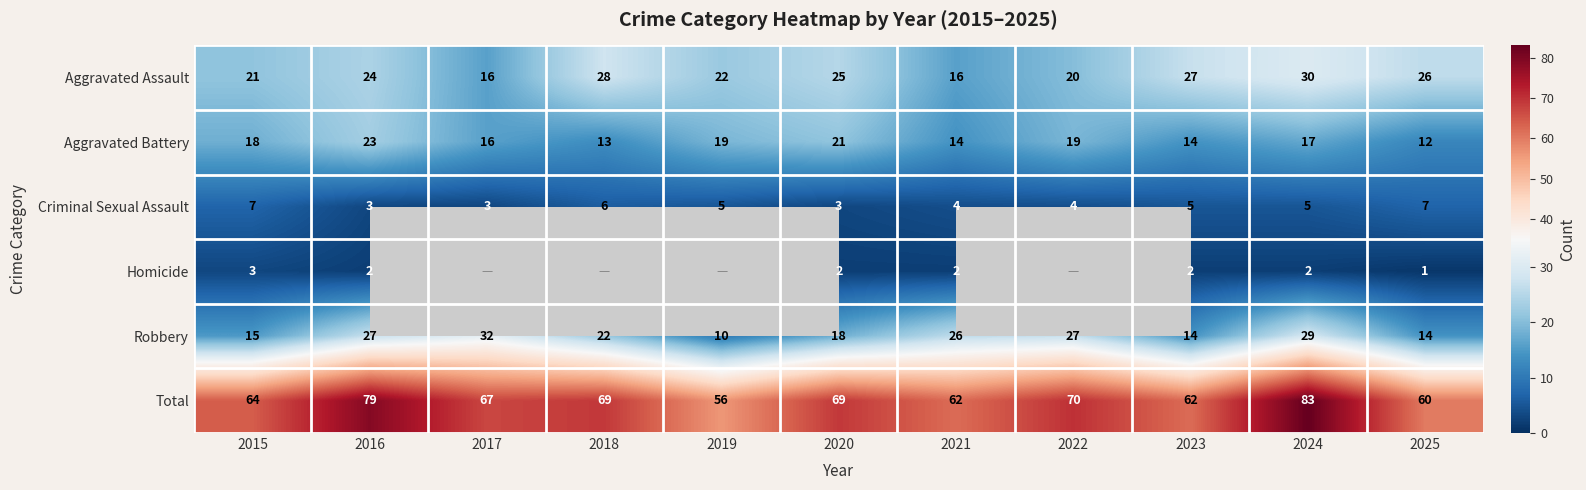

What is the sum of the Aggravated Assault values at 2017 and 2022?

36